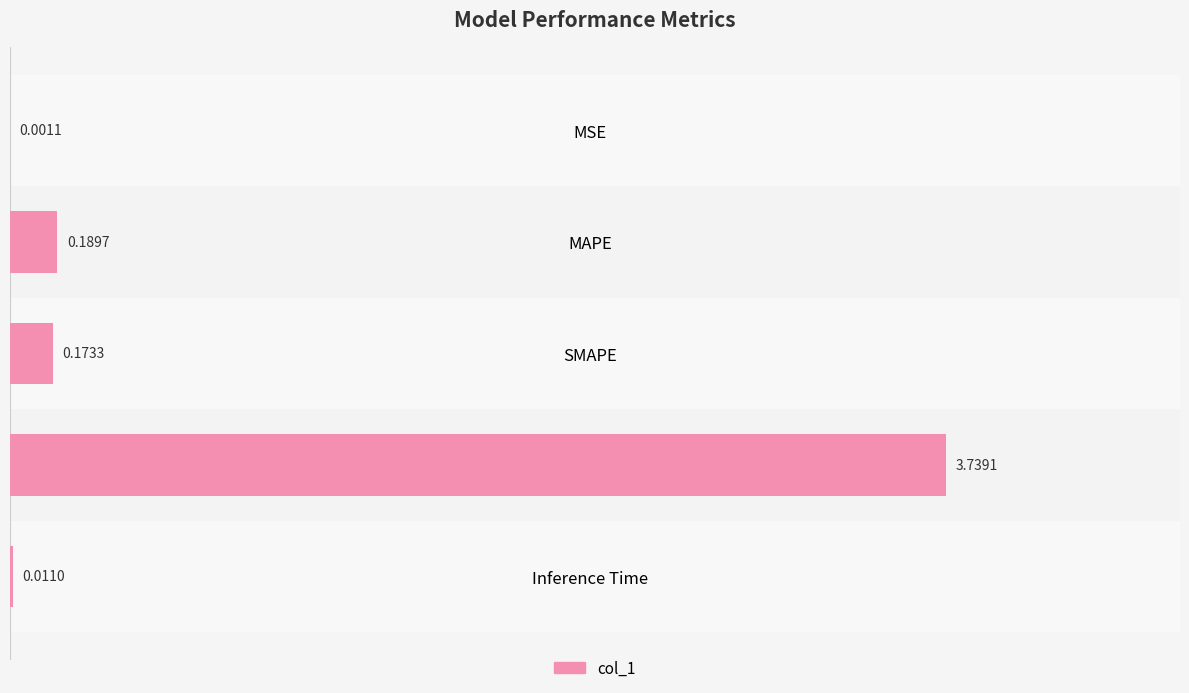

What is the sum of all values?

4.1